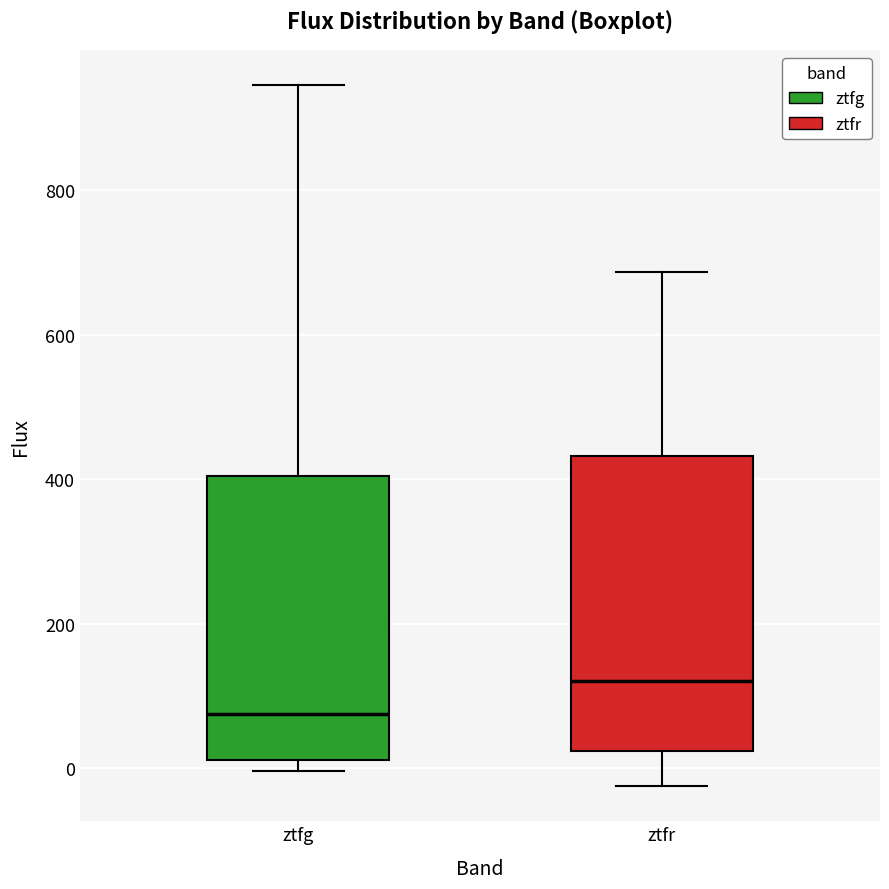

Reading left to right, read every box against the y-axis: the position of its median line, the range the box covers, and the ends of its whiskers. The values are not printed on the chart, so give them approximately, as read against the axis.

ztfg: median 80, box 20 to 400, whiskers 0 to 940
ztfr: median 120, box 20 to 440, whiskers -20 to 680